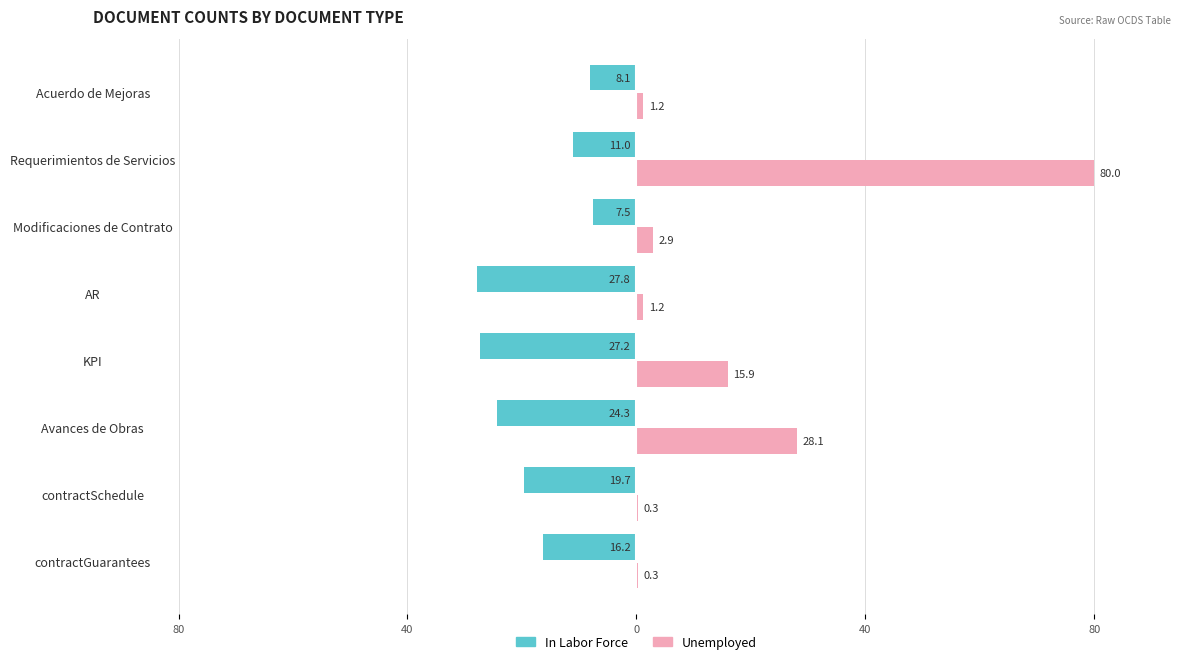

What are all the series names shown in the legend?

In Labor Force, Unemployed